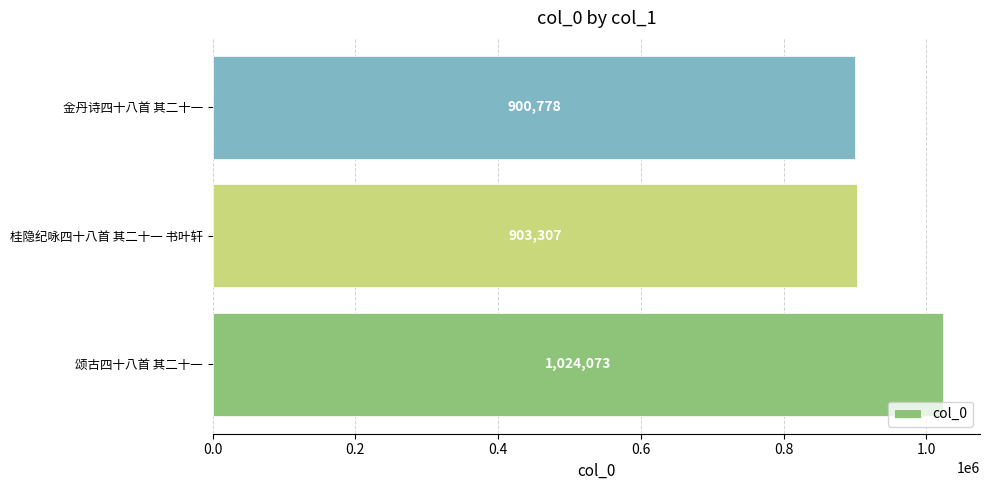

At which label is the value closest to 962425?

桂隐纪咏四十八首 其二十一 书叶轩